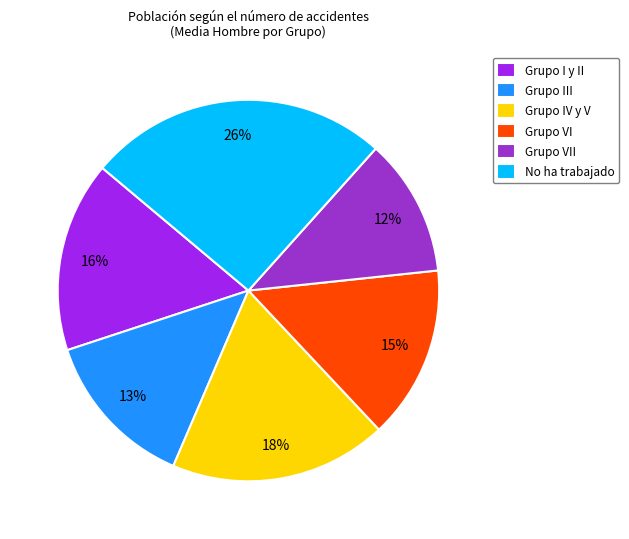

To the nearest percent, what is the difference between the Grupo IV y V and Grupo I y II slice percentages?

2%